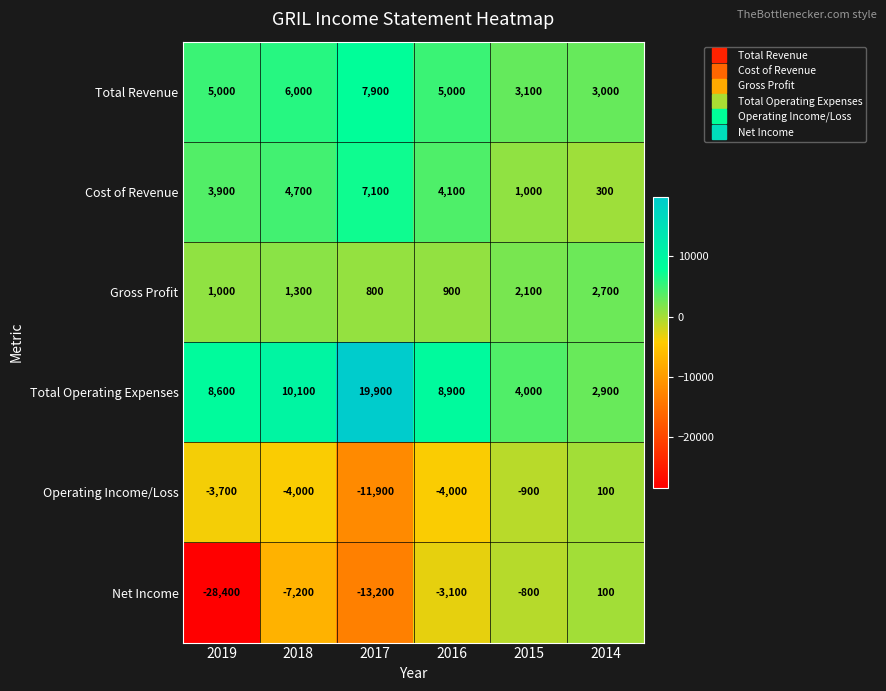

What is the total value across all series at 2014?

9100